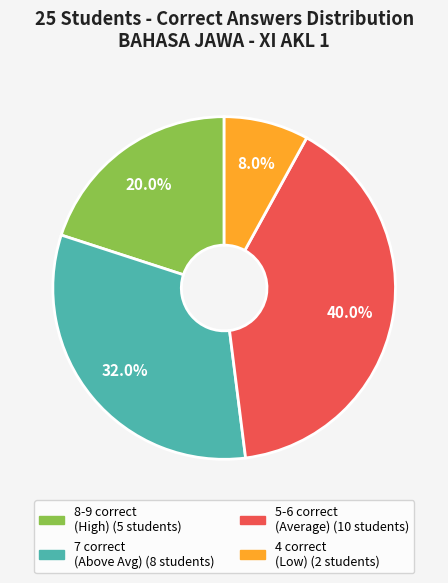

Does any single category account for the majority?

No